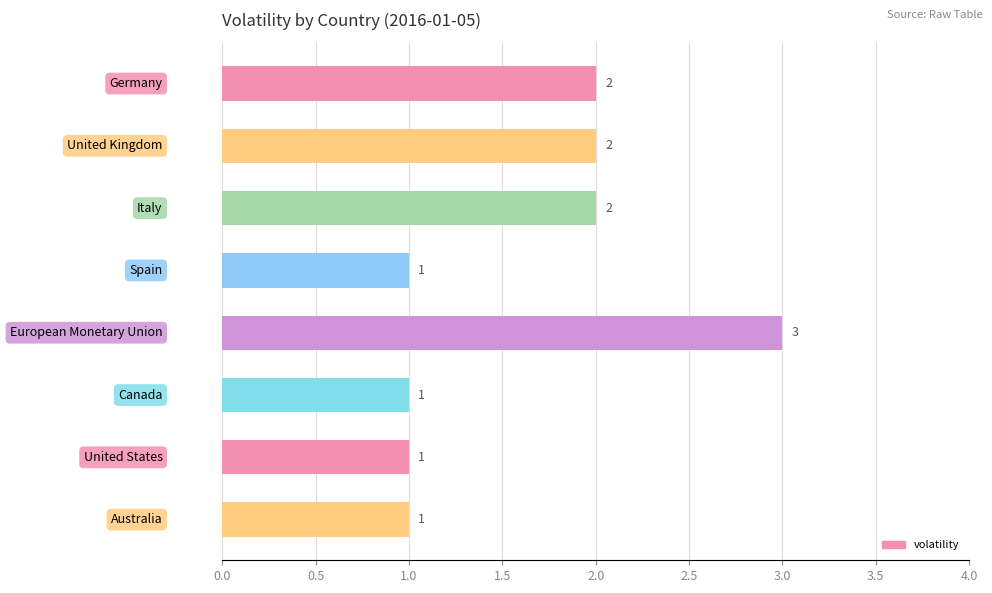

How many categories are shown in the chart?

8